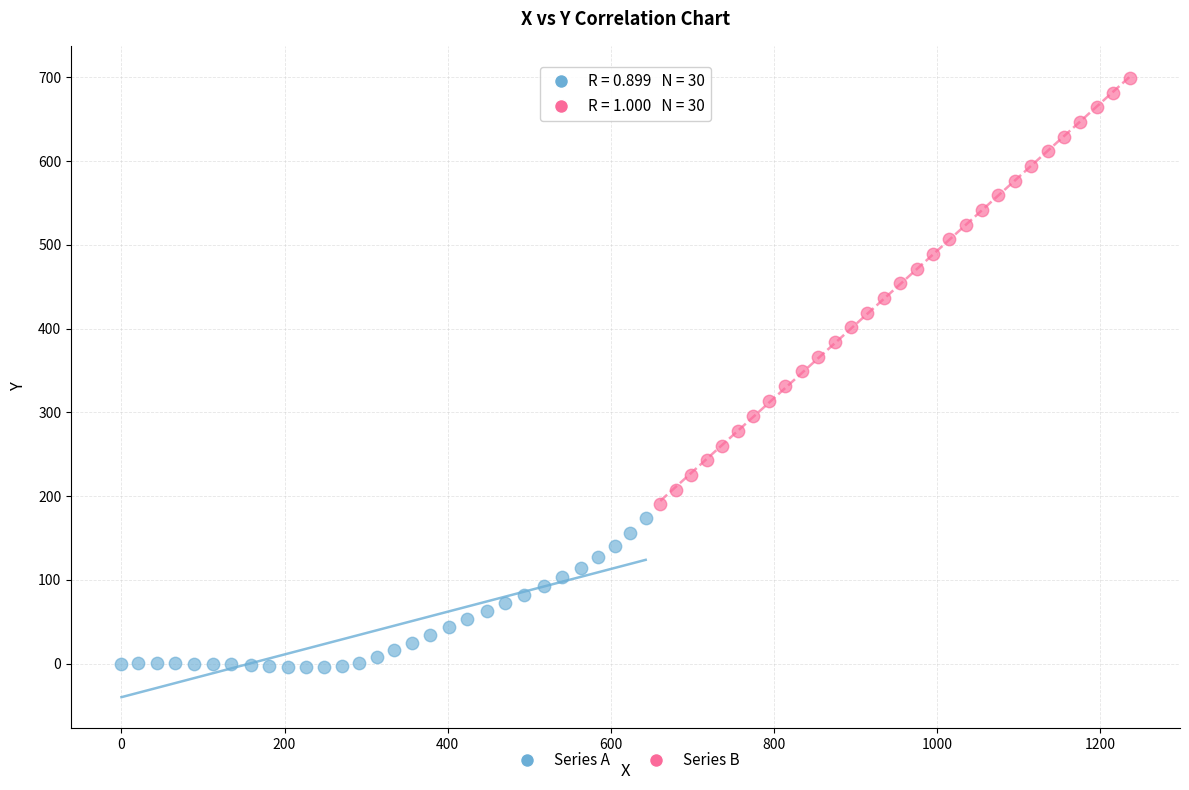

Which series reaches the minimum Y coordinate?

Series A